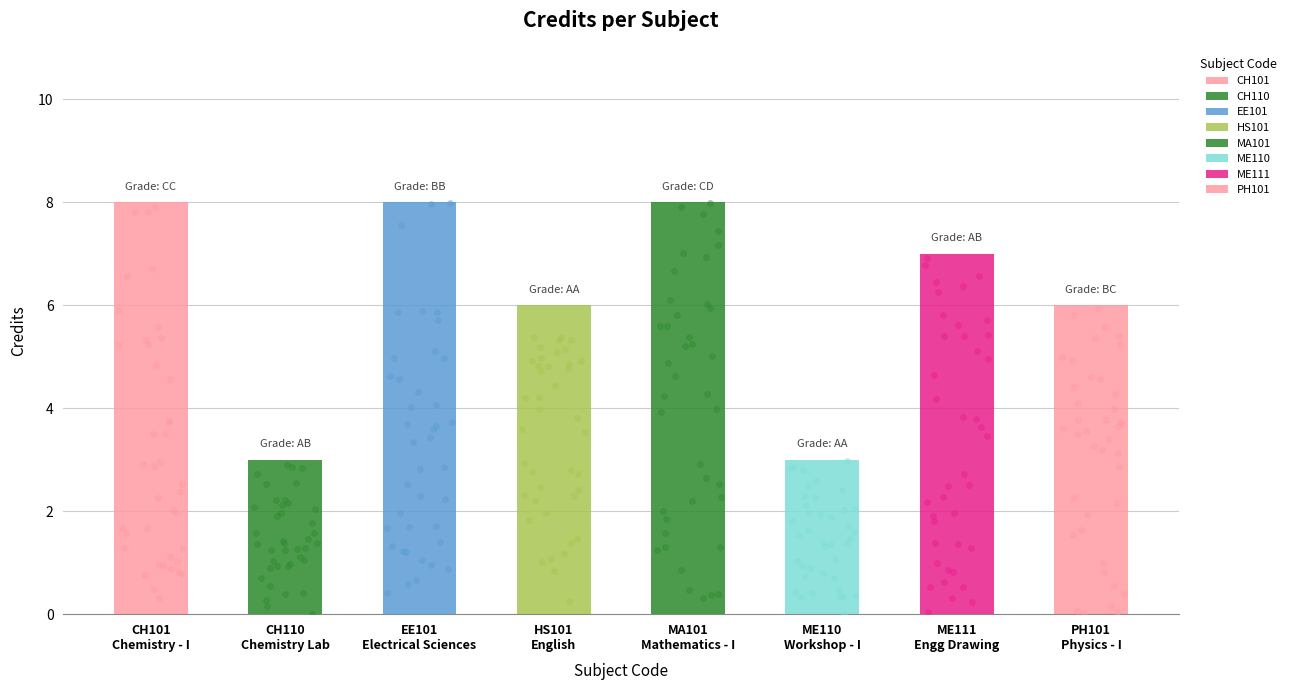

What is the ratio of the value at ME110 to the value at MA101?

0.4